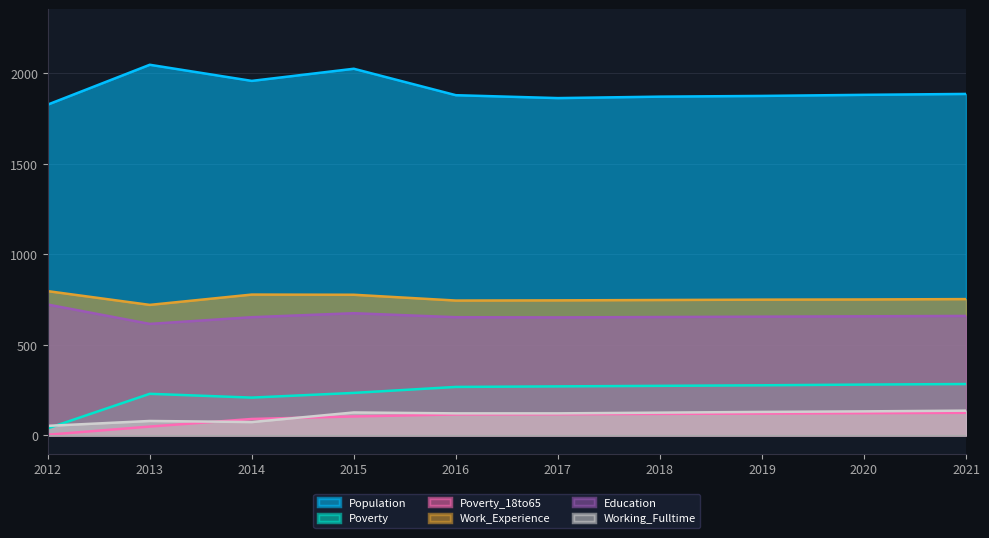

What is the total value across all series at 2018?

3792